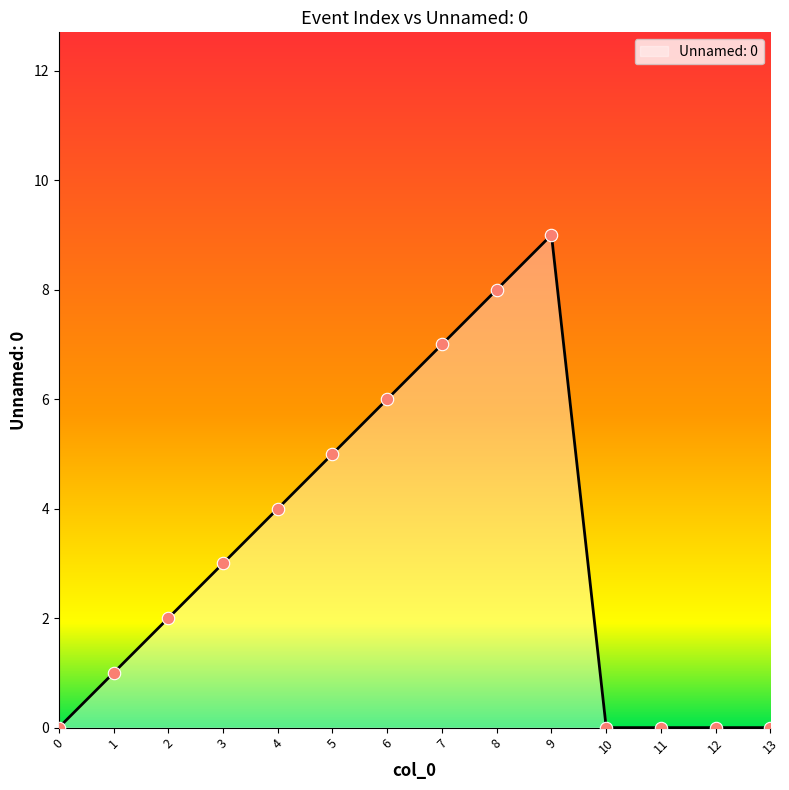

What is the change in value from 6 to 7?

+1